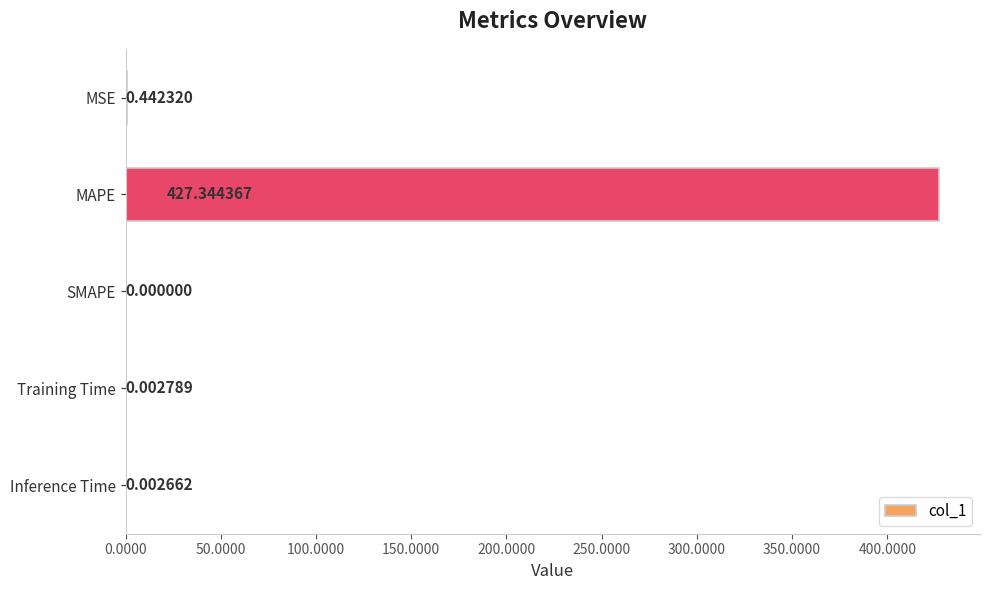

Which has a higher value, MSE or Training Time?

MSE